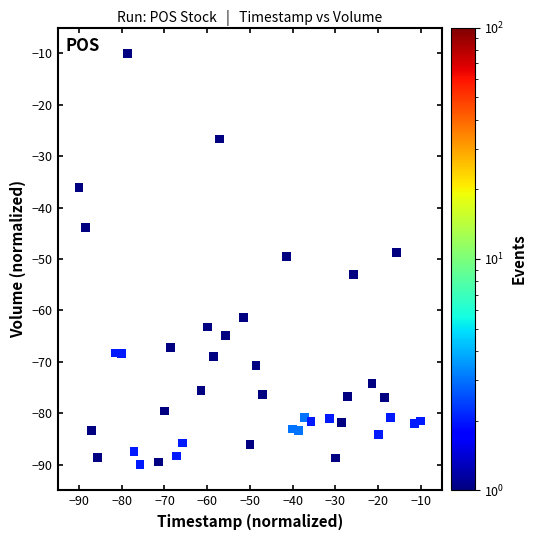

What is the range of Y values (max minus min)?

80.0